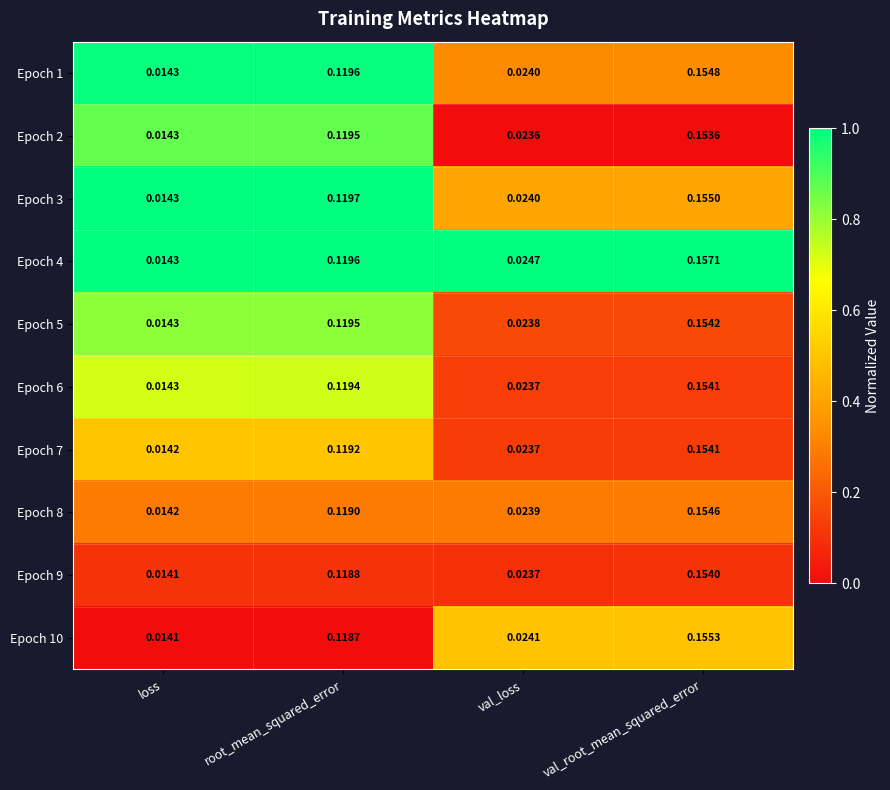

Rank the categories by Epoch 4 value from lowest to highest.

loss, val_loss, root_mean_squared_error, val_root_mean_squared_error